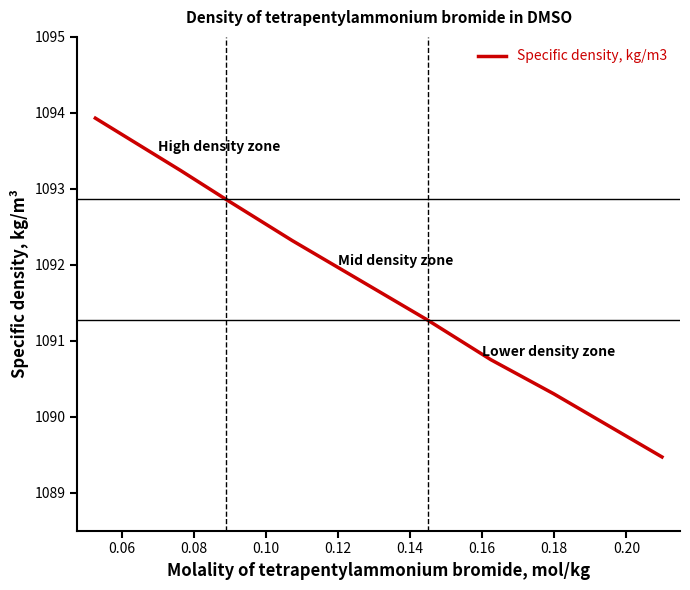

What is the smallest value displayed?

1089.5